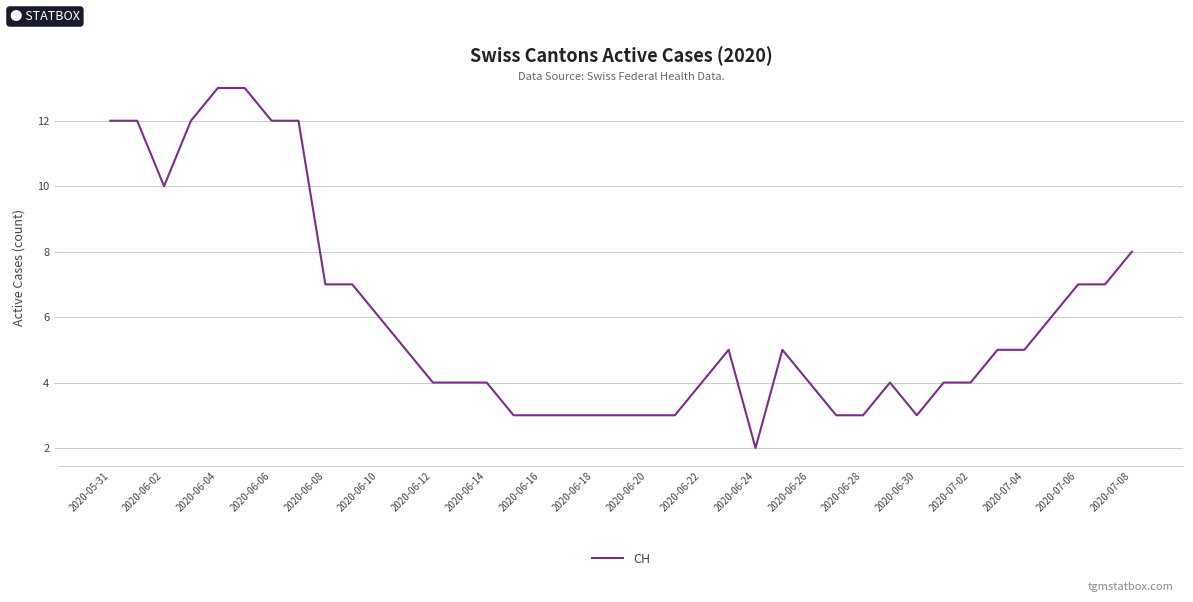

What is the difference between the maximum and minimum values?

11